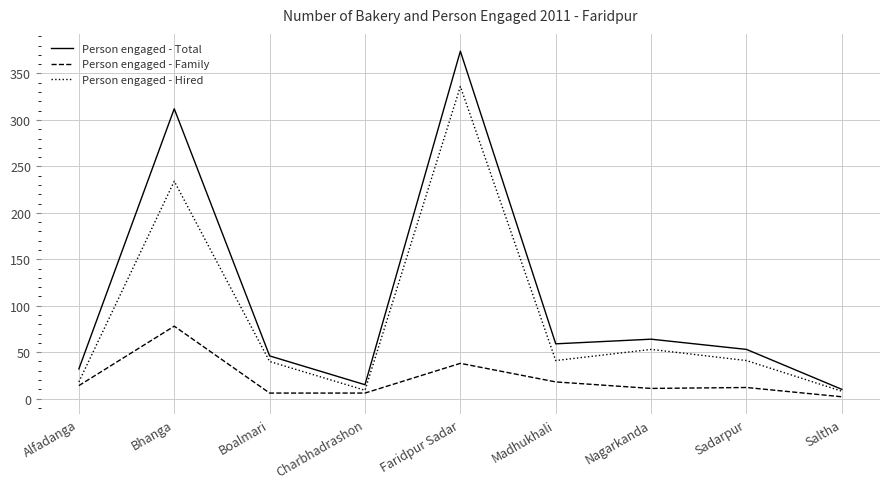

What is the highest value of the Person engaged - Family series?

78